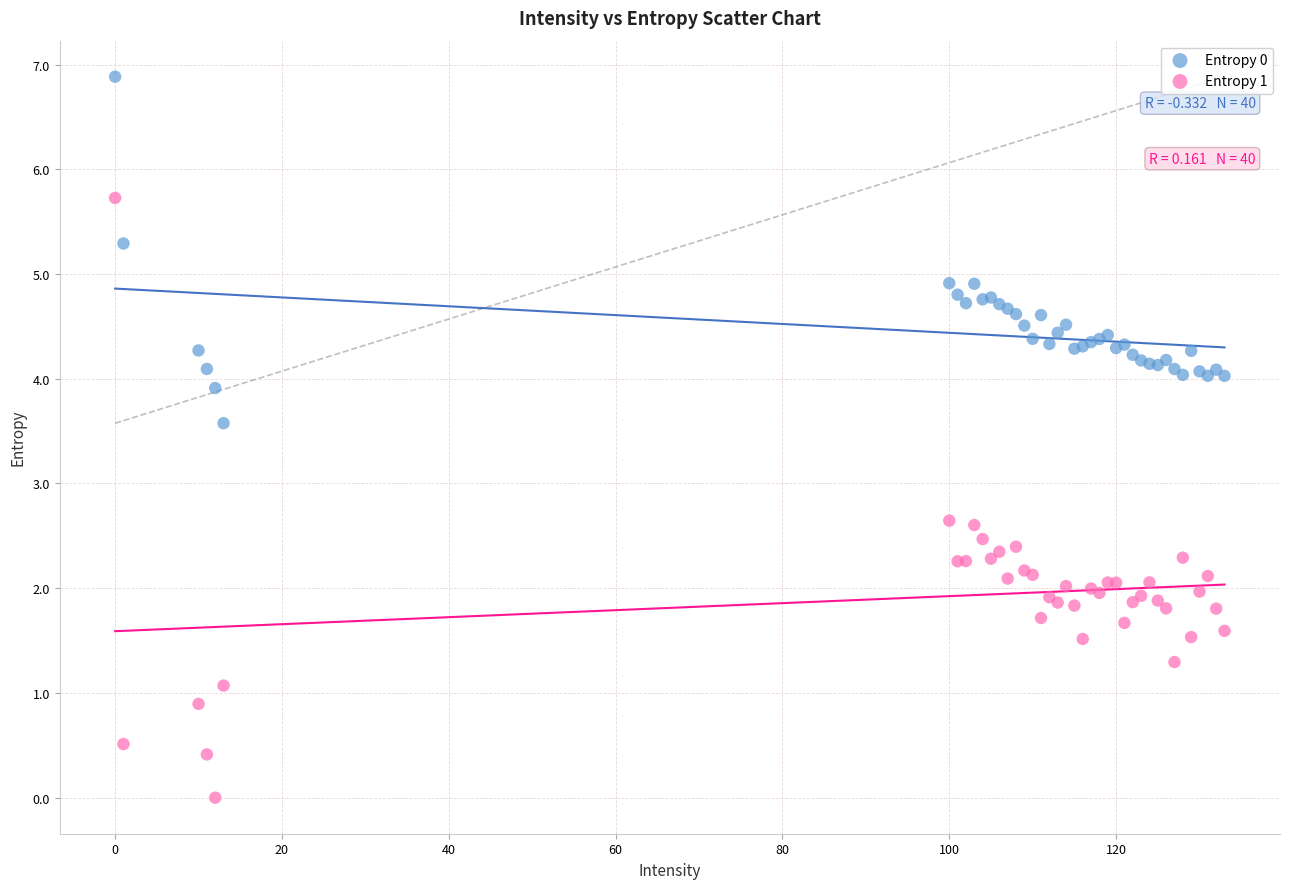

Which series contains the highest Y value?

Entropy 0